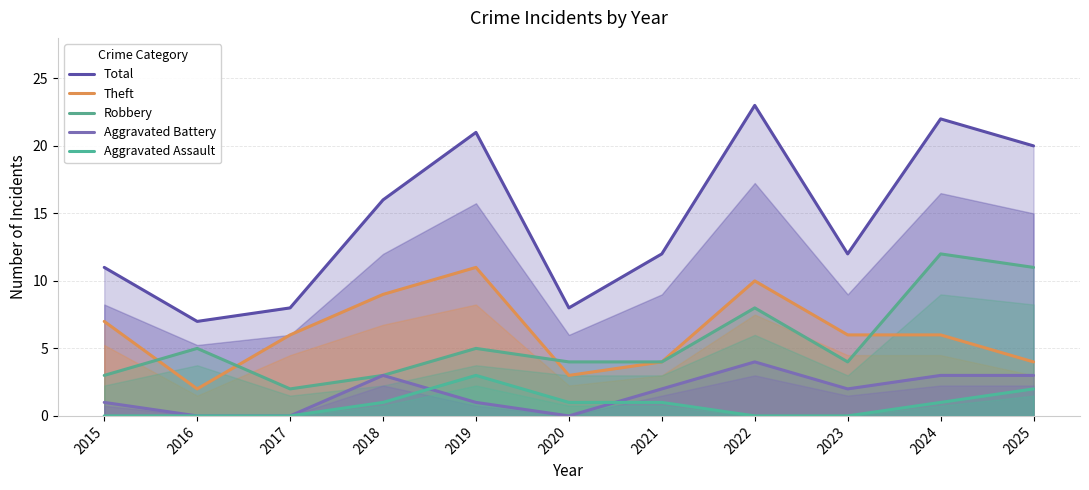

Which label corresponds to the largest value in the chart?

2022